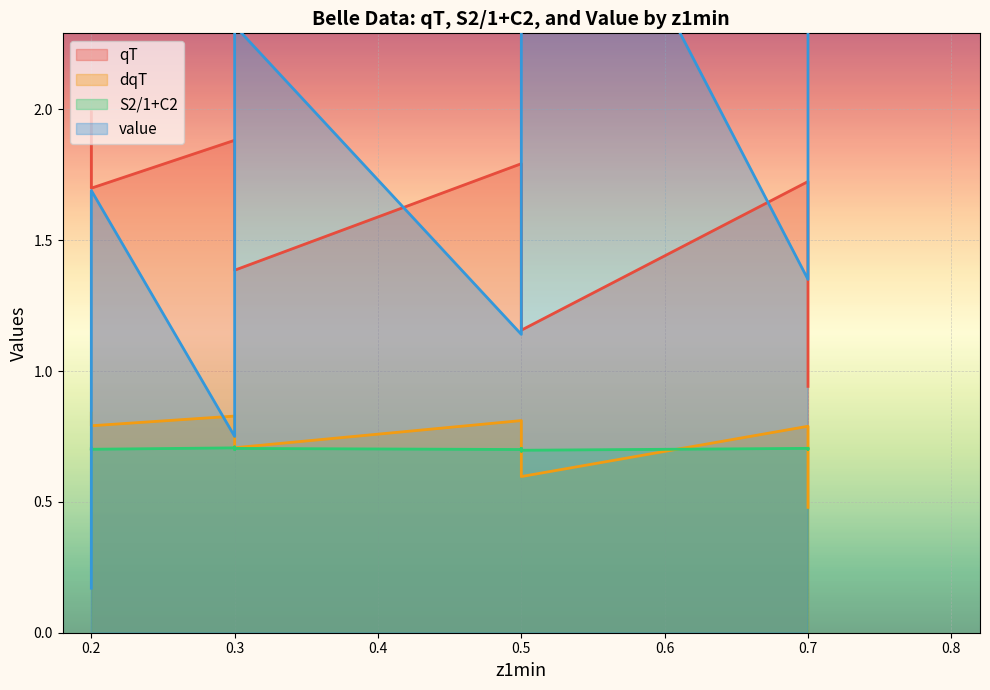

How many data points in qT are above 1?

15